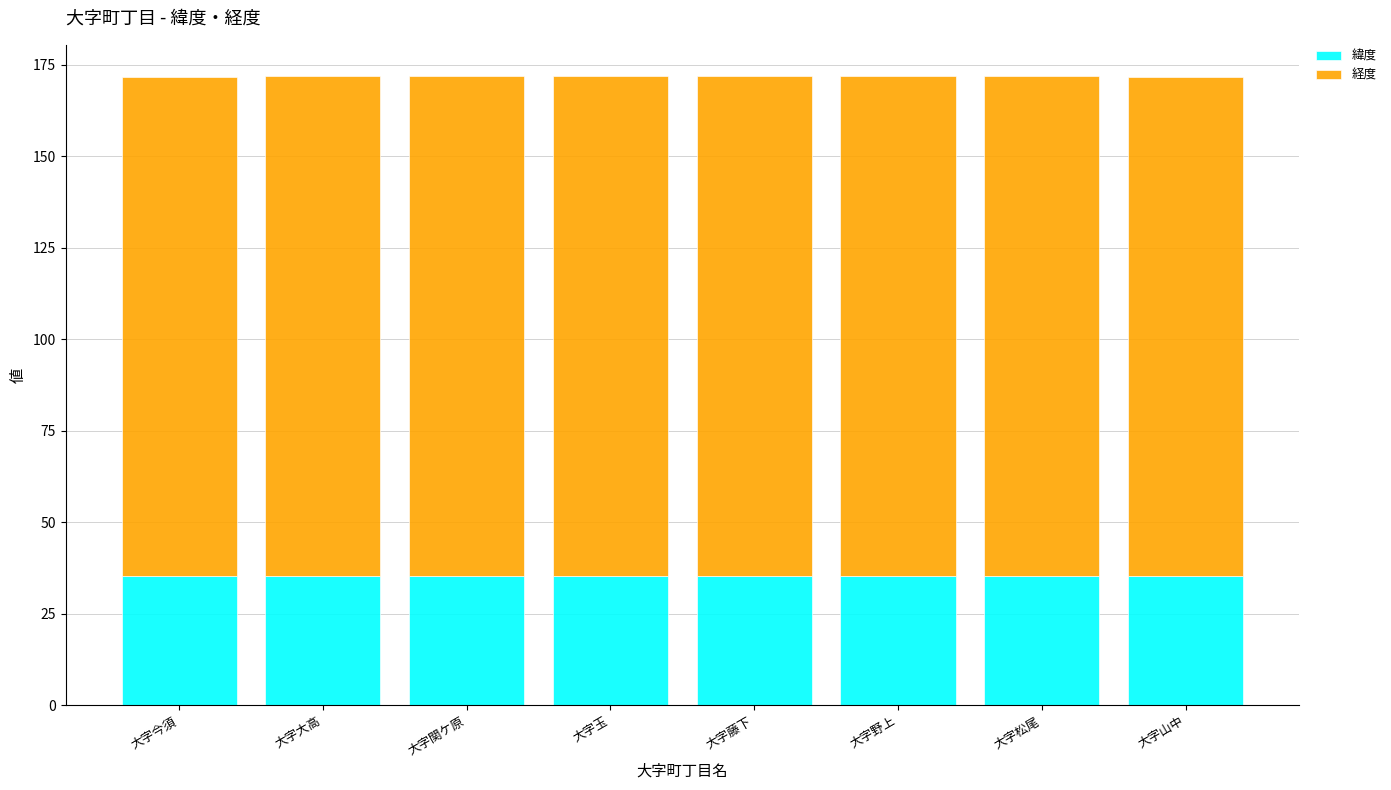

What is the total value across all series at 大字藤下?

171.8